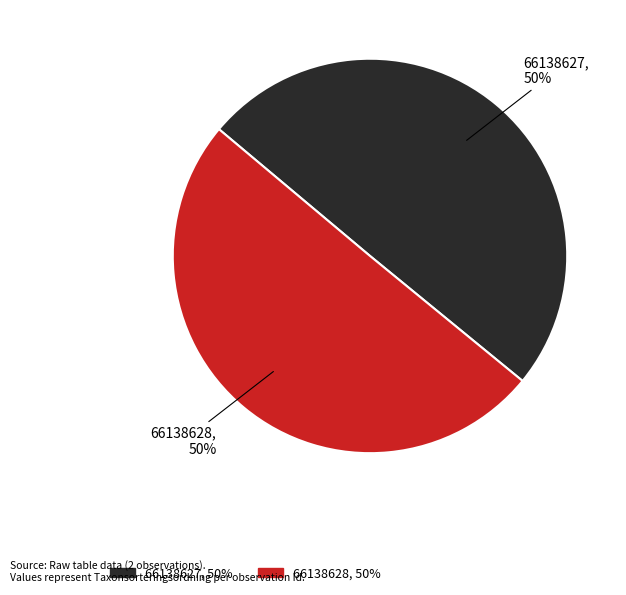

What percentage is the 66138627 slice, to the nearest percent?

50%